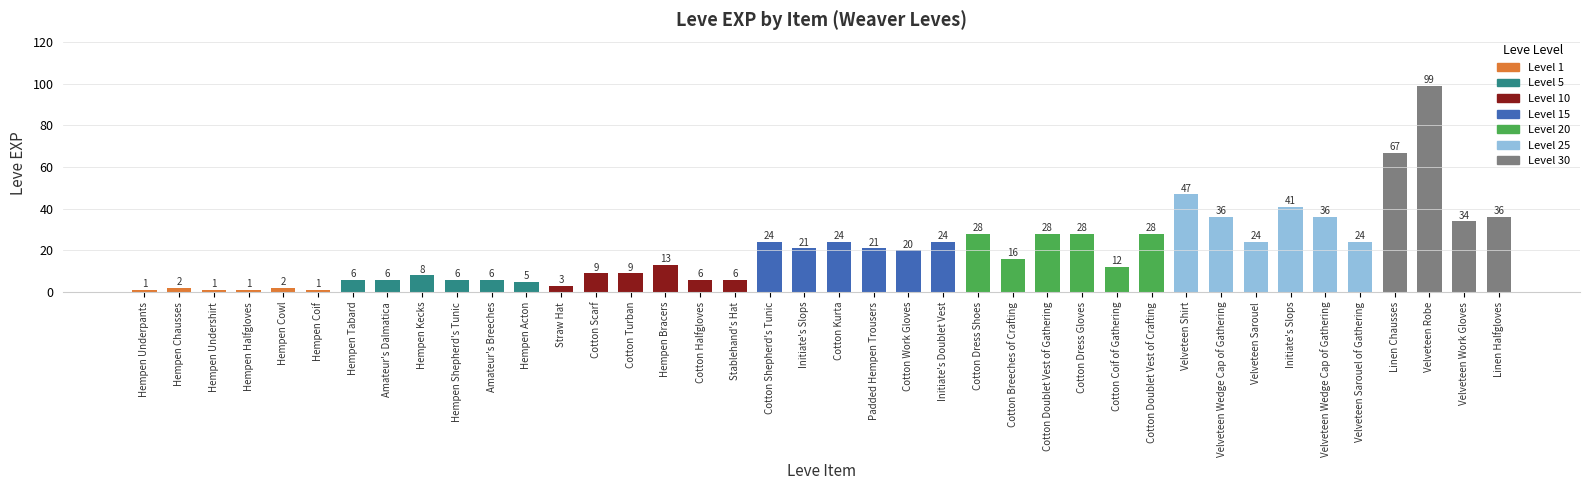

The chart shows a value of 13 at Cotton Dress Gloves. True or false?

False